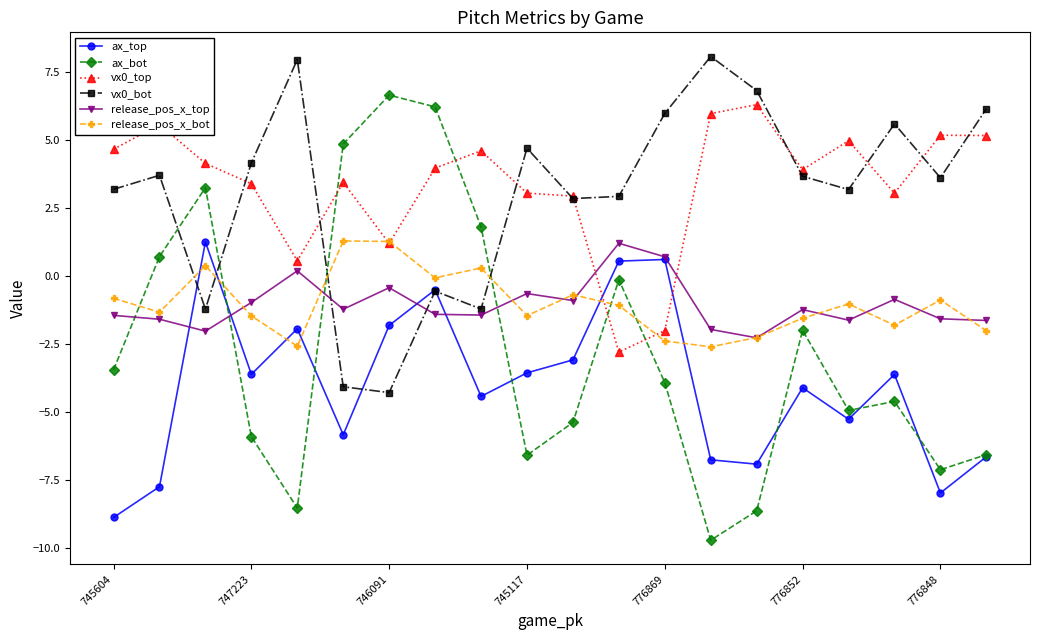

True or false: release_pos_x_top has more than 2 interior local peaks.

True